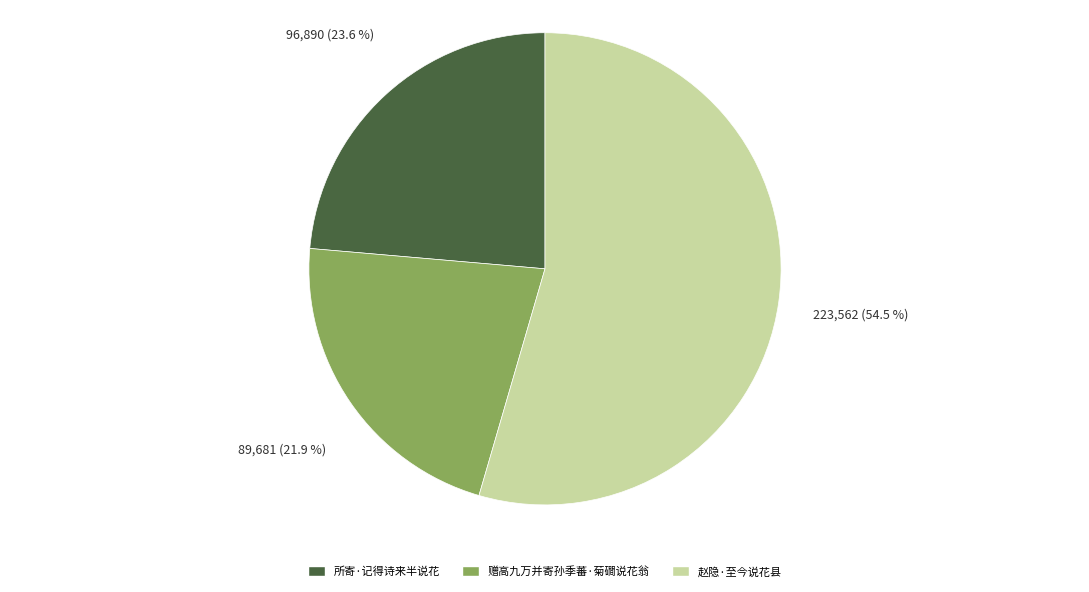

Rank the categories by value from highest to lowest.

赵隐·至今说花县, 所寄·记得诗来半说花, 赠高九万并寄孙季蕃·菊磵说花翁